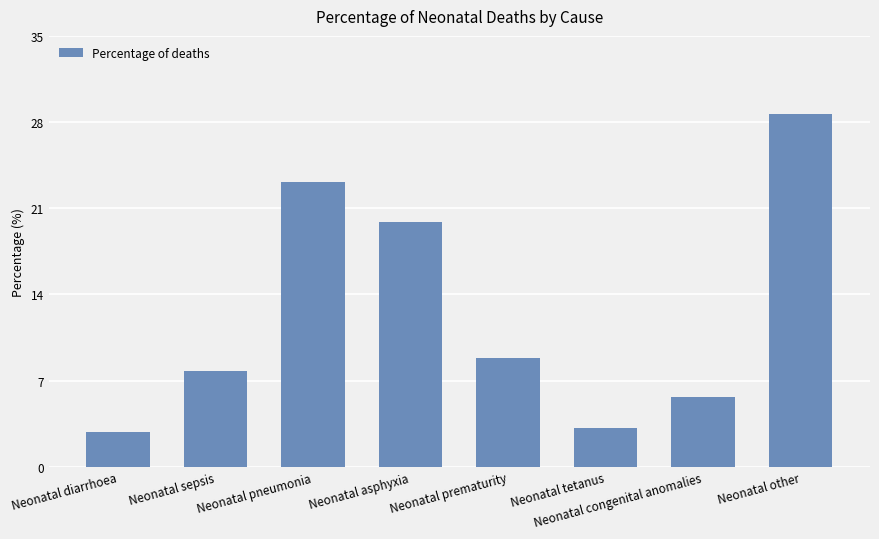

Reading left to right, list all the values displayed in this chart.

Neonatal diarrhoea=2.8	Neonatal sepsis=7.8	Neonatal pneumonia=23.1	Neonatal asphyxia=19.9	Neonatal prematurity=8.9	Neonatal tetanus=3.1	Neonatal congenital anomalies=5.7	Neonatal other=28.7